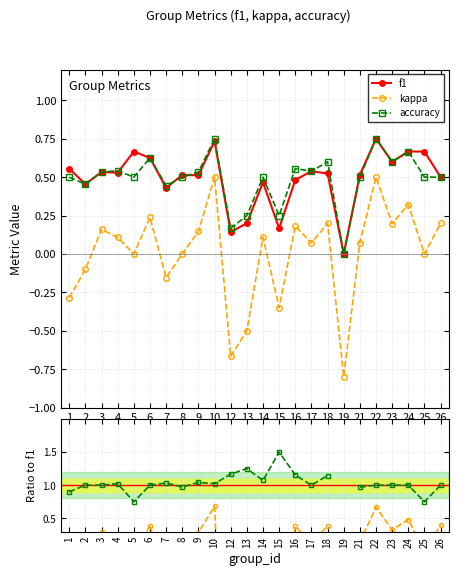

Where is kappa/f1 nearest to the value -1?

1